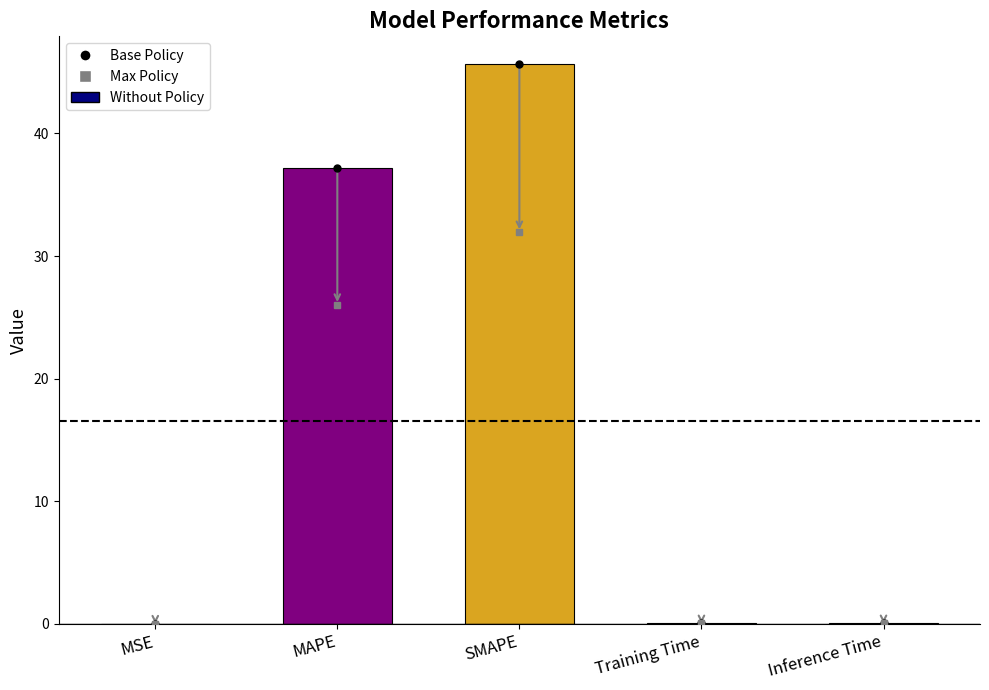

Which has a higher value, MSE or MAPE?

MAPE